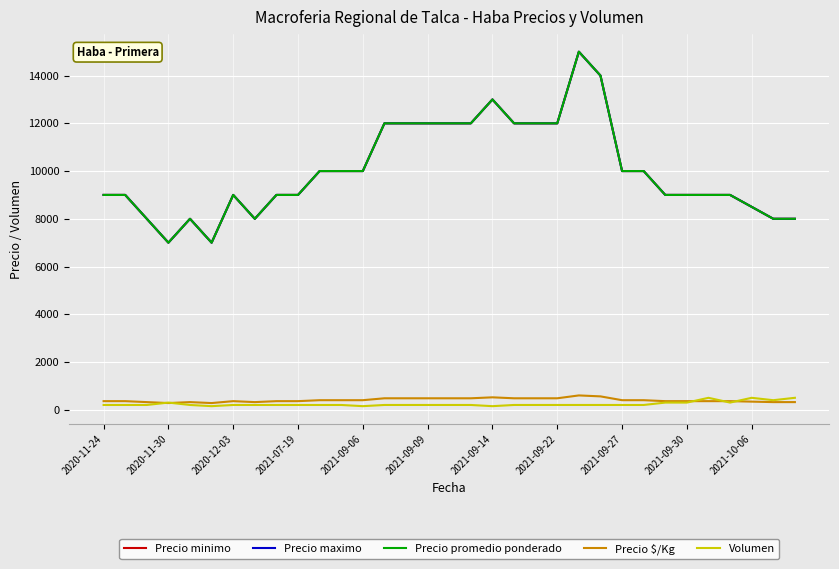

True or false: Precio minimo and Precio promedio ponderado intersect in this chart.

False